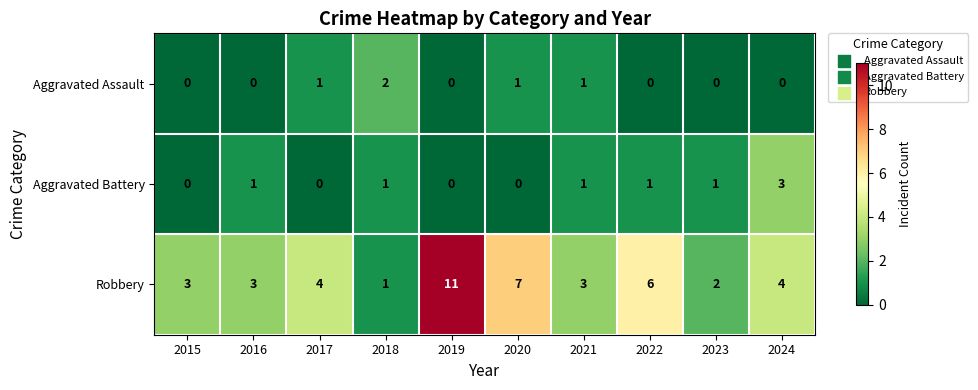

List the series in order of their peak value, highest first.

Robbery, Aggravated Battery, Aggravated Assault